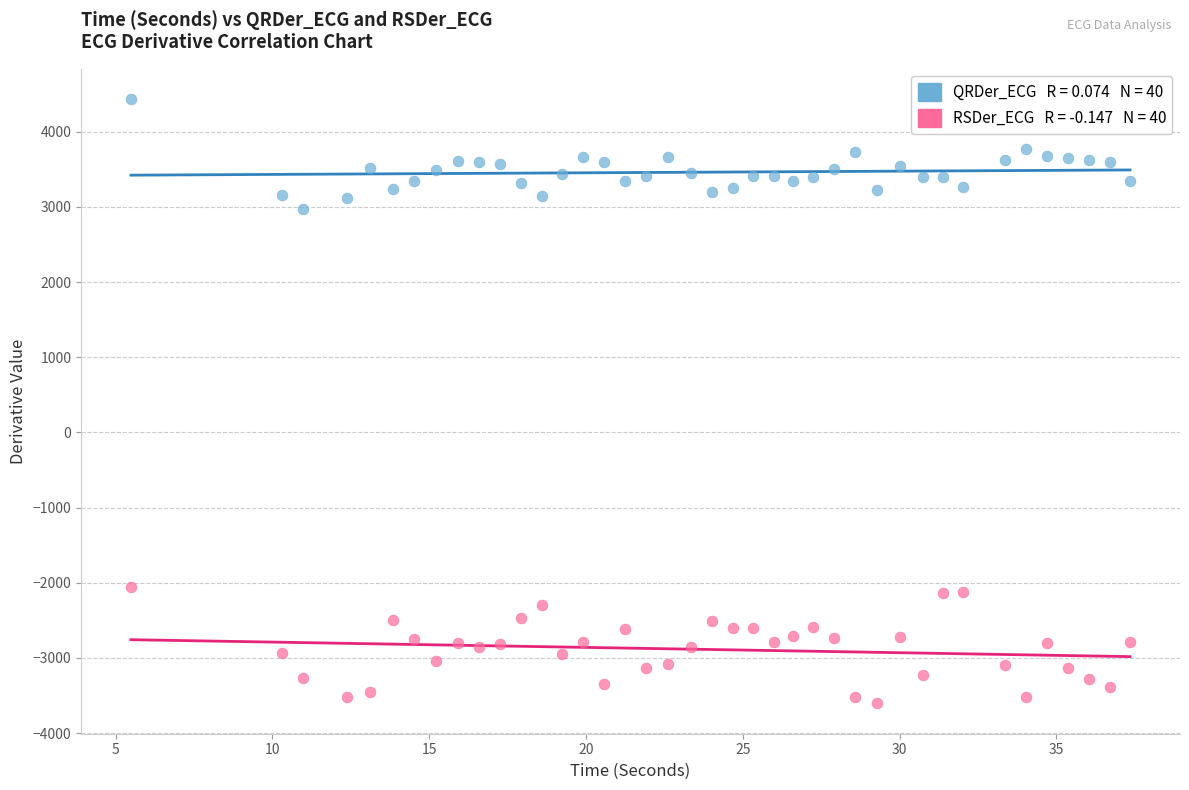

Across all data points, what is the range of X values (max minus min)?

31.9